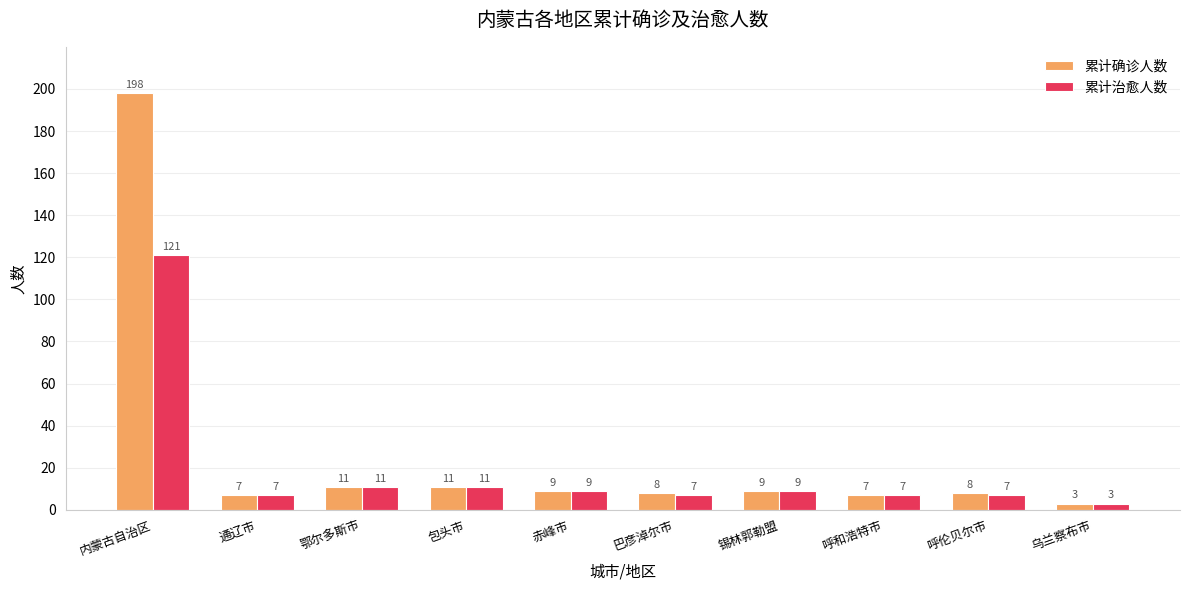

True or false: 累计治愈人数 has a value of 7 at 通辽市.

True